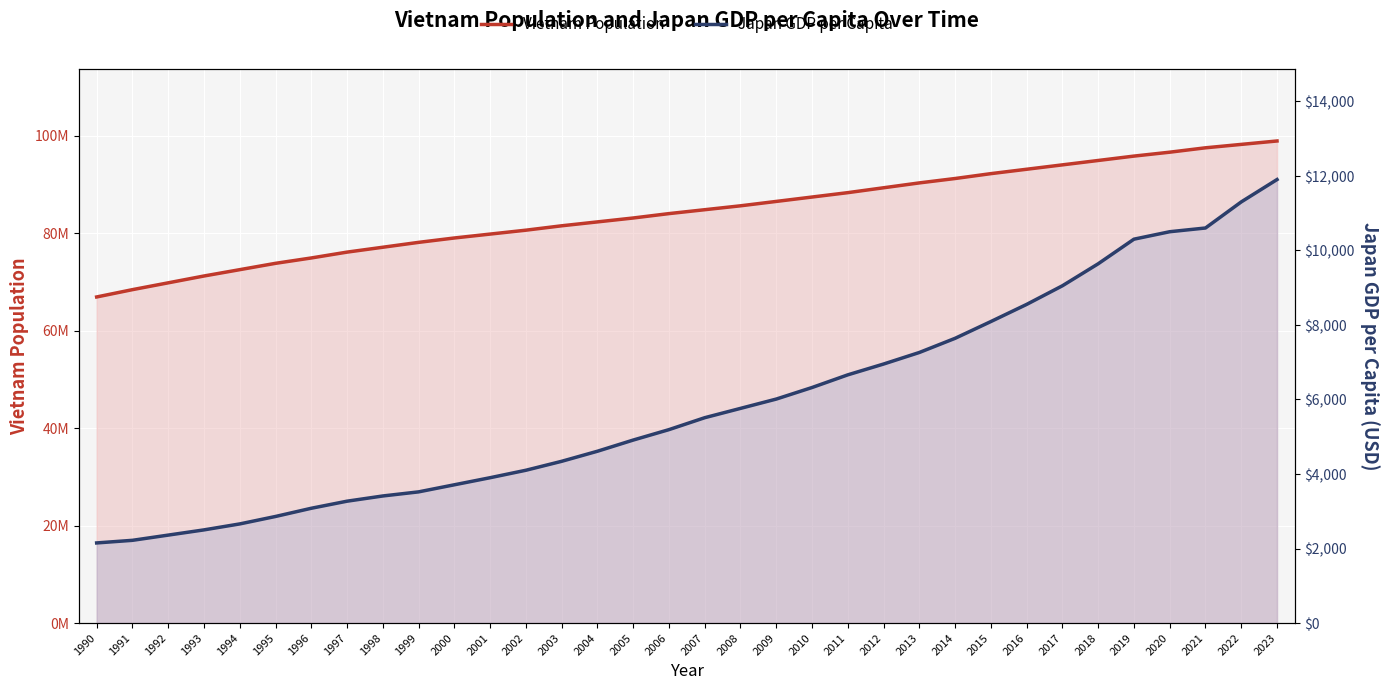

What is the maximum value shown in the chart?

98900000